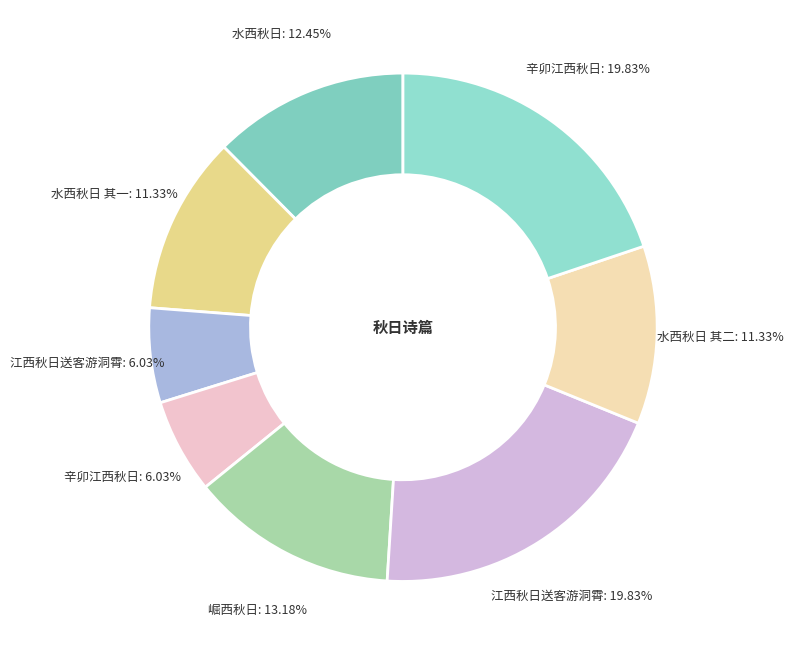

How many slices are in this pie chart?

8